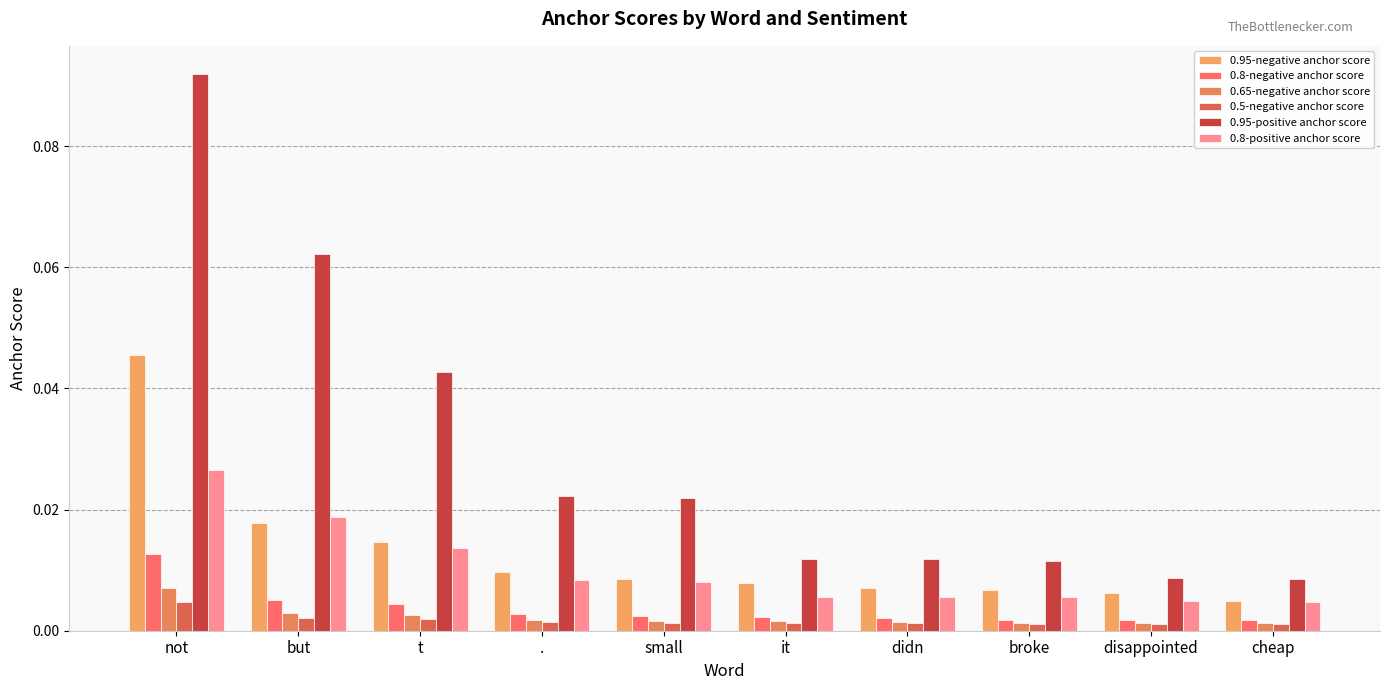

Count the number of data series in this chart.

6